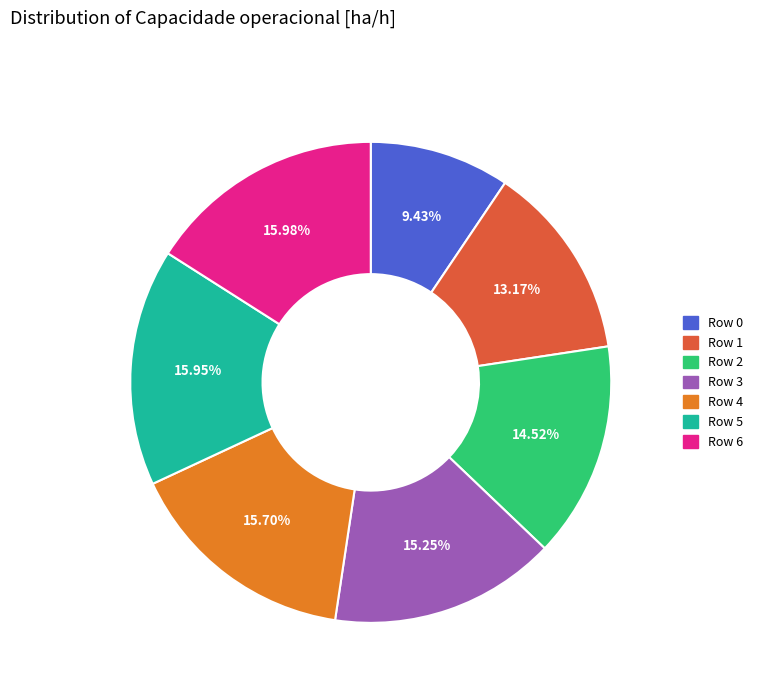

Is there a majority slice in this chart?

No